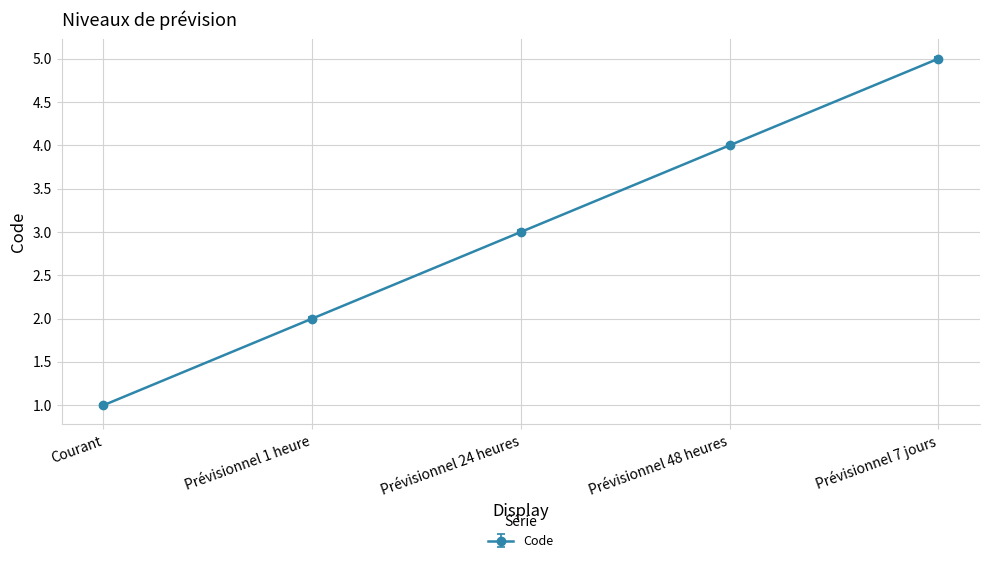

Which label corresponds to the largest value in the chart?

Prévisionnel 7 jours